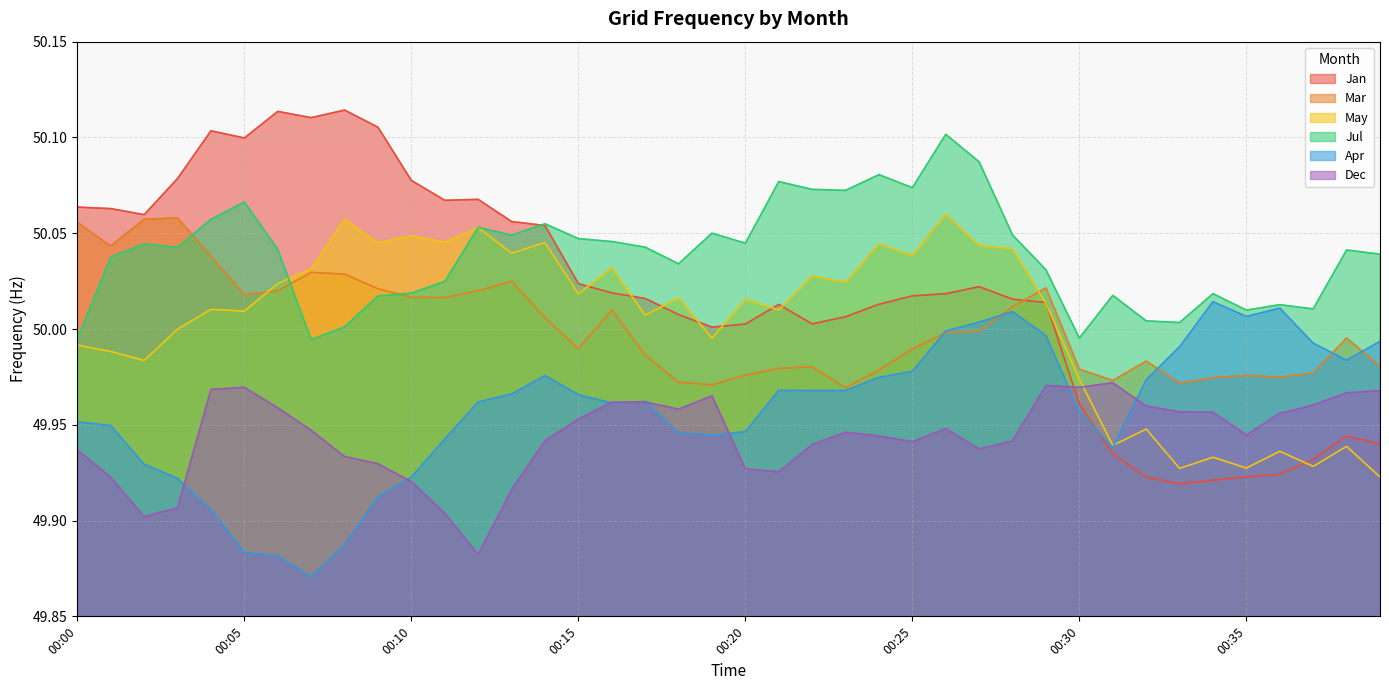

Which has a higher value, 00:06 or 00:25?

00:25